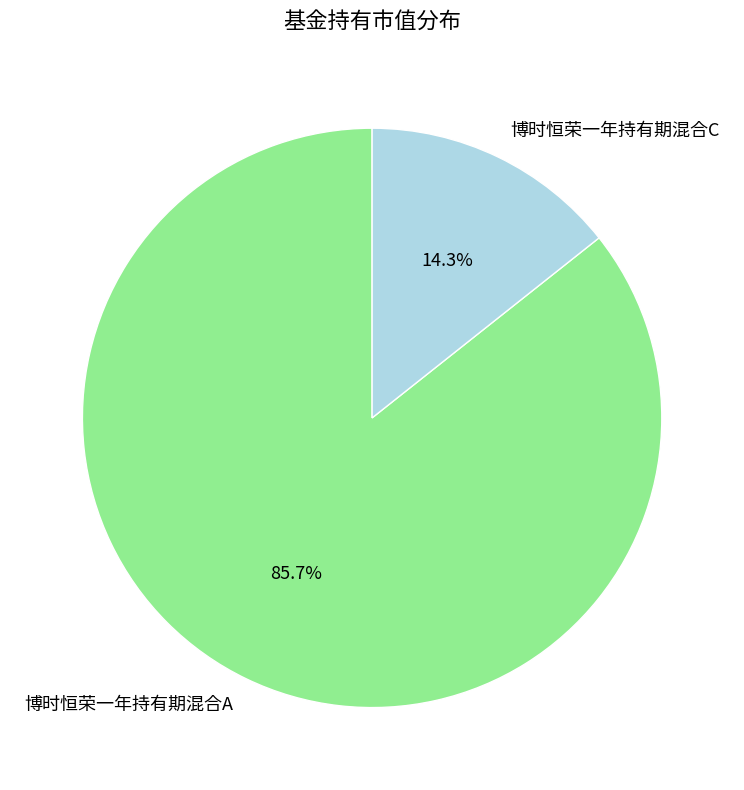

What percentage is the 博时恒荣一年持有期混合C slice, to the nearest percent?

14%